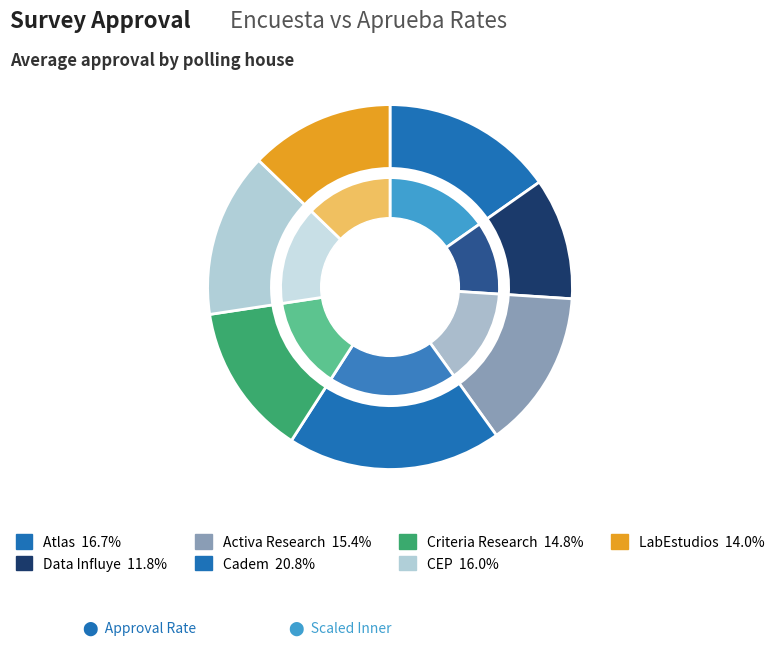

Between Activa Research and Data Influye, which is larger?

Activa Research